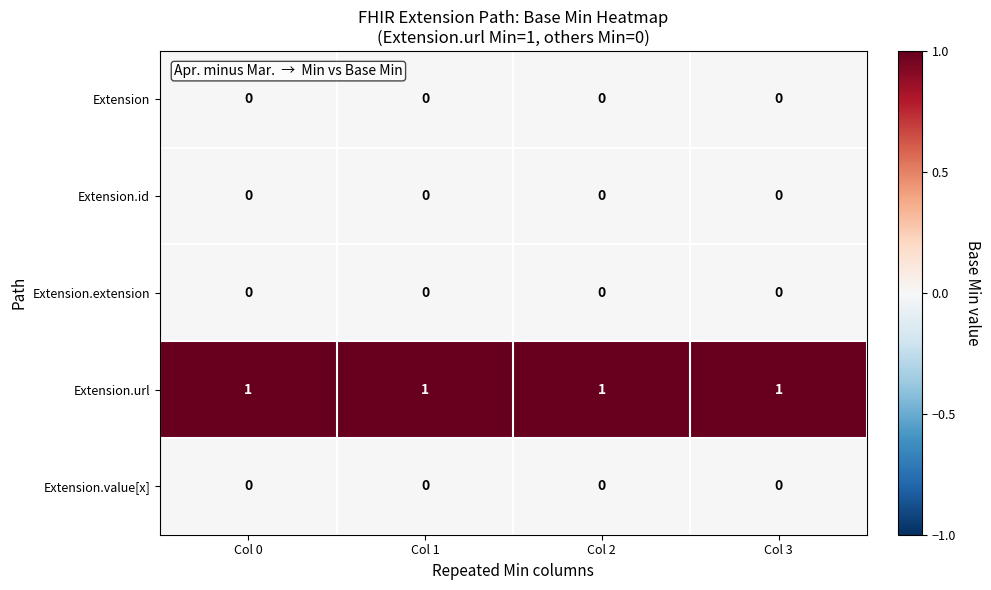

Count the number of data series in this chart.

5